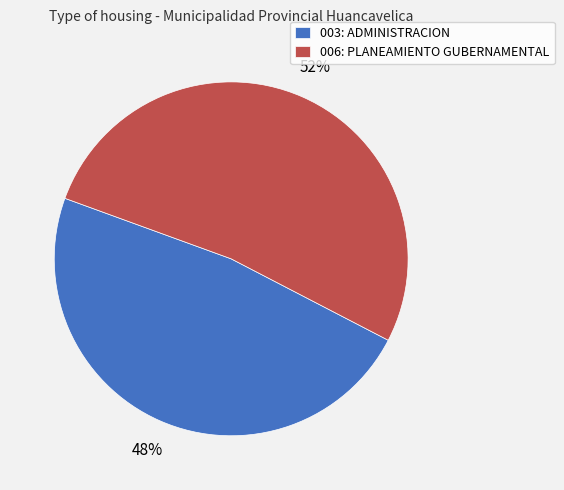

Count the number of slices in the pie.

2